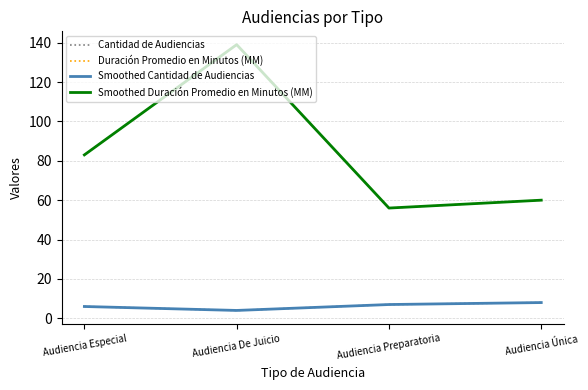

At how many categories does at least one series exceed 105?

1